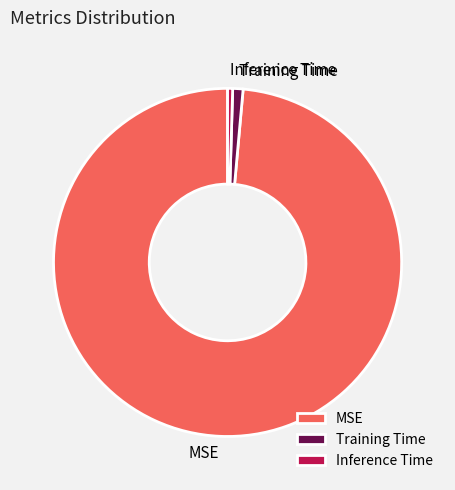

Is the sum of MSE and Inference Time greater than half?

Yes